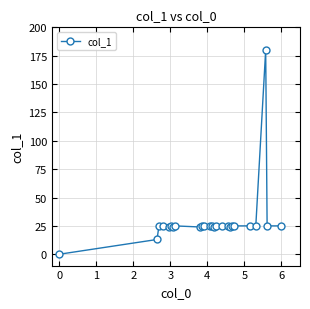

What is the average value?

30